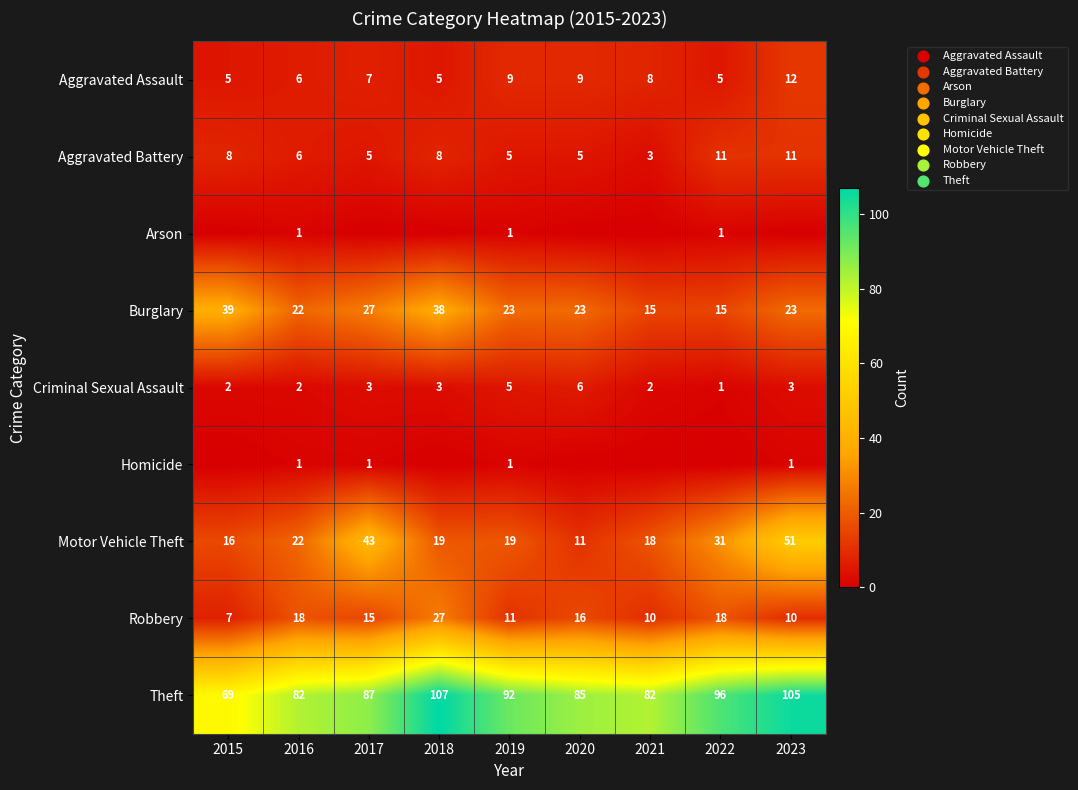

Is it true that Aggravated Battery equals 19 at 2023?

False